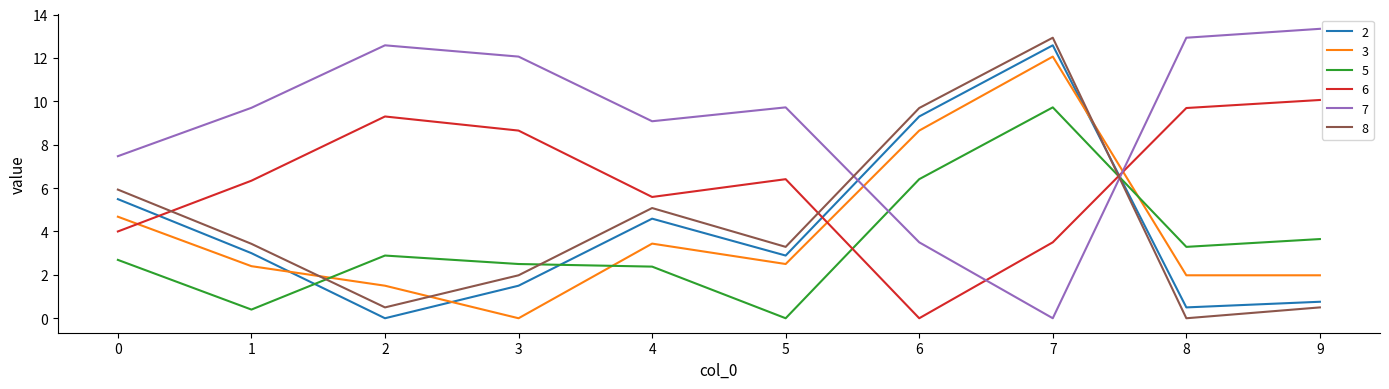

True or false: 8 has a value of 0.0 at 8.

True